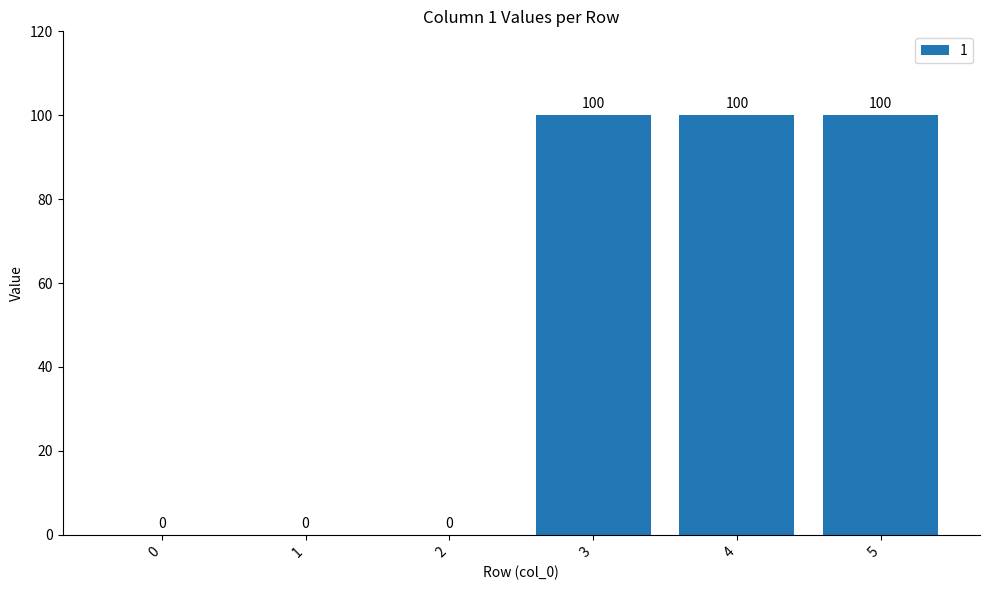

Is it true that the value at 2 is 0?

True